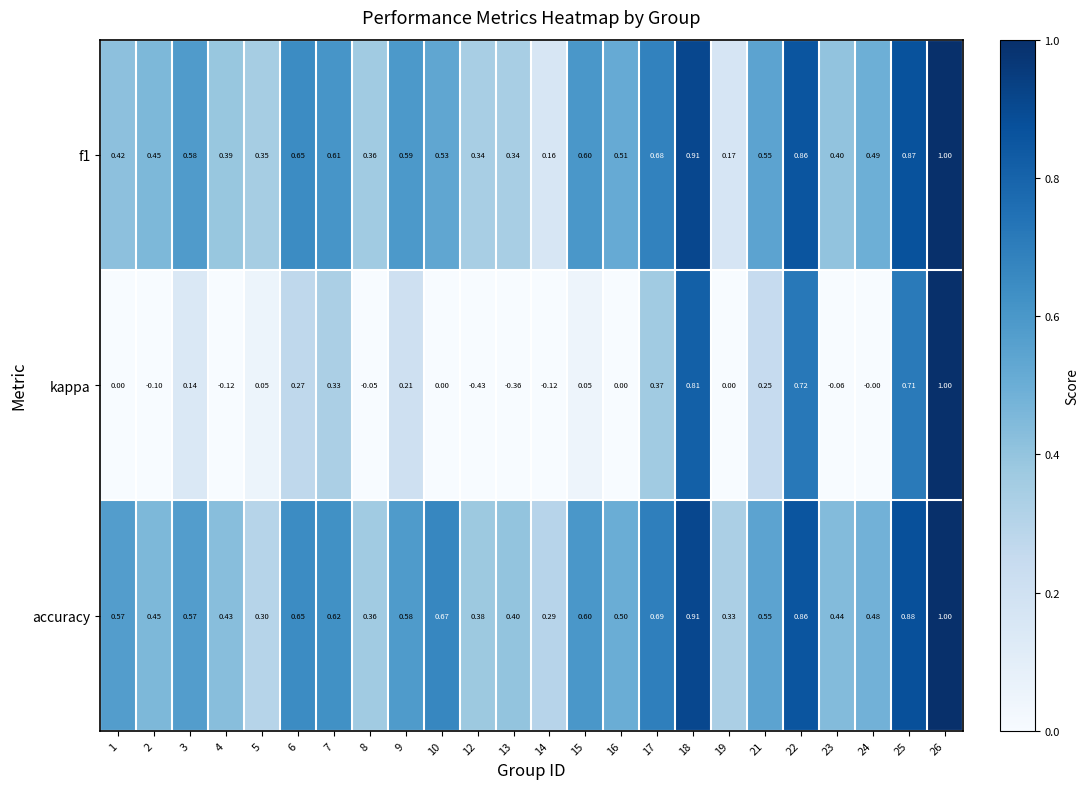

Which series has the largest total across all categories?

accuracy